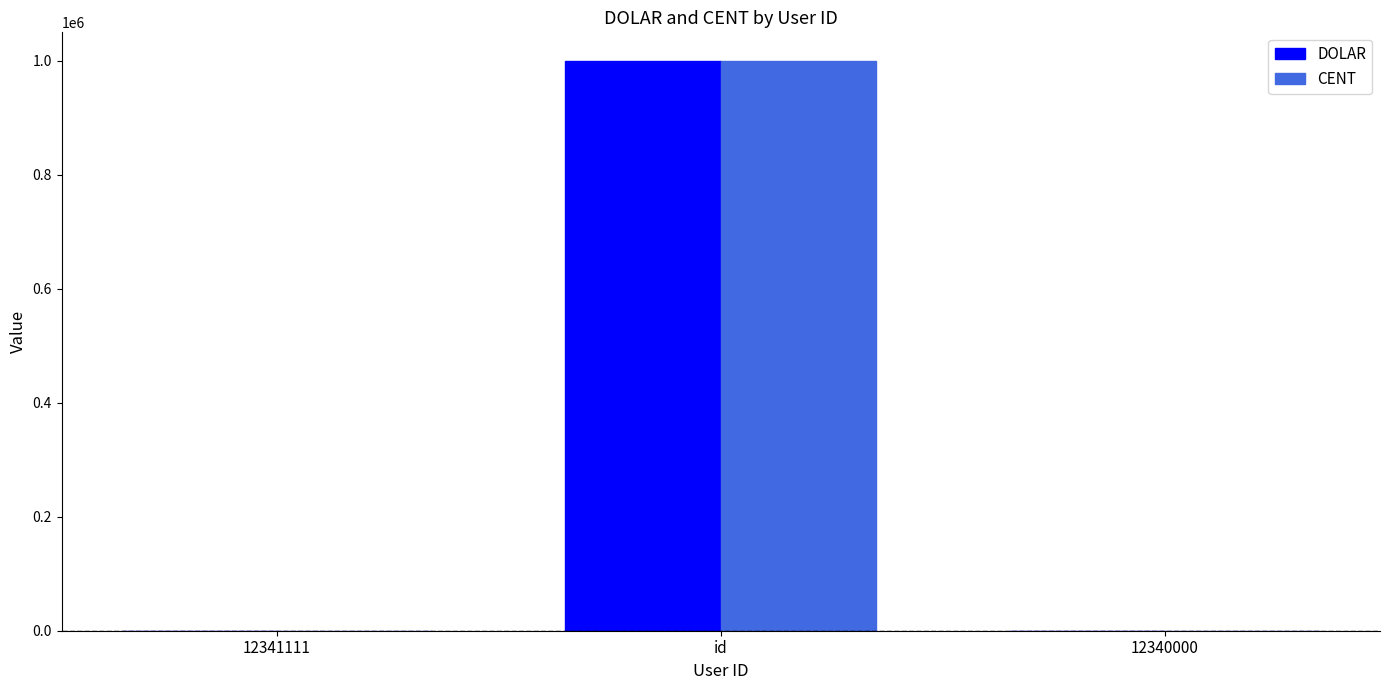

Where is CENT nearest to the value 500005?

12340000